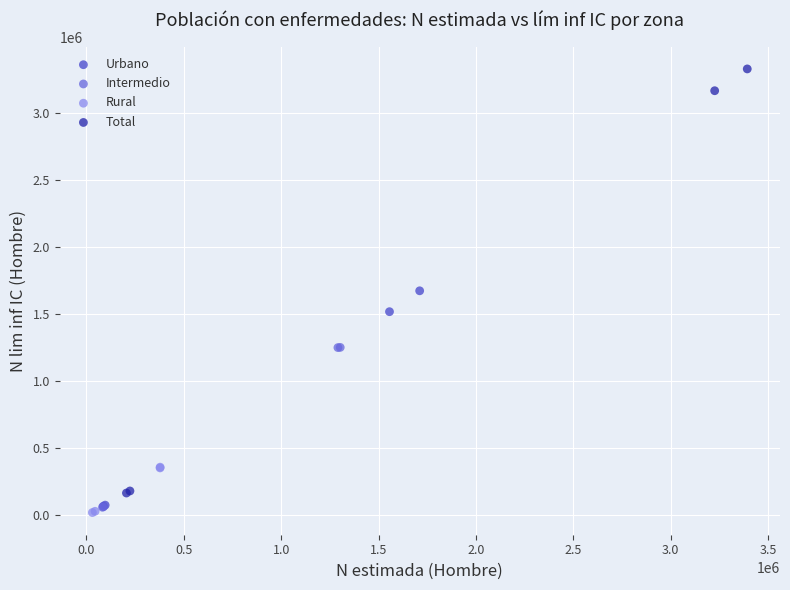

Which series reaches the minimum Y coordinate?

Rural